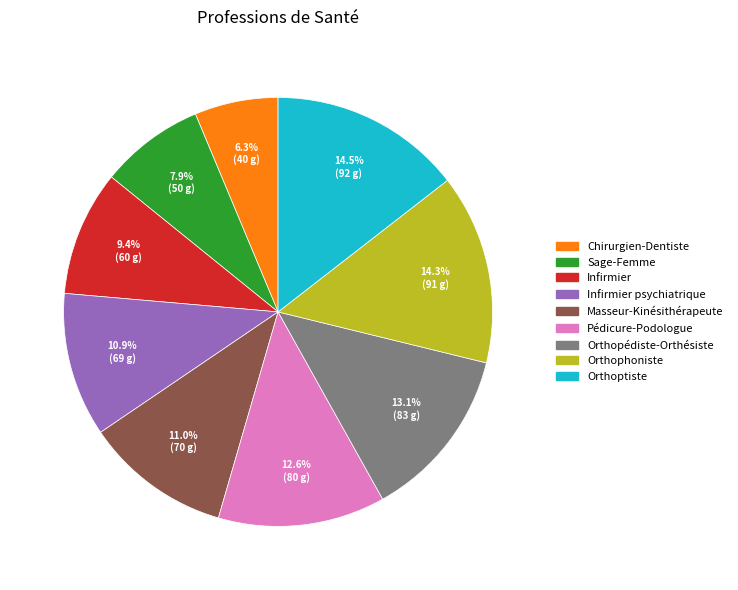

Does any single category account for the majority?

No